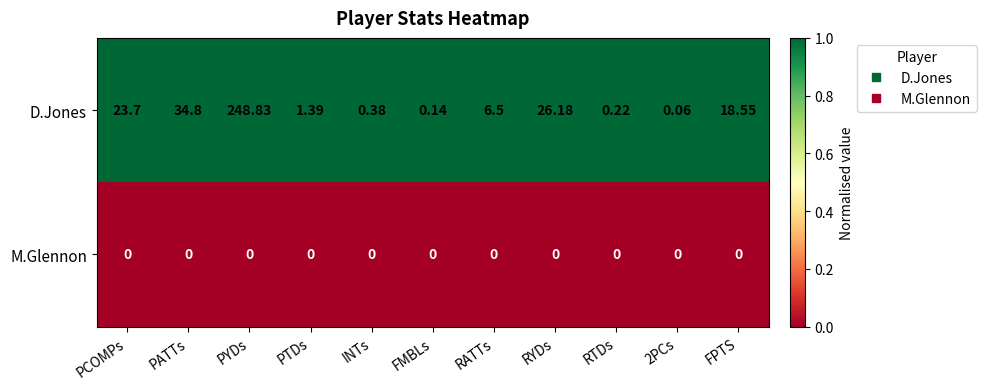

Which series has the largest range (max minus min)?

D.Jones